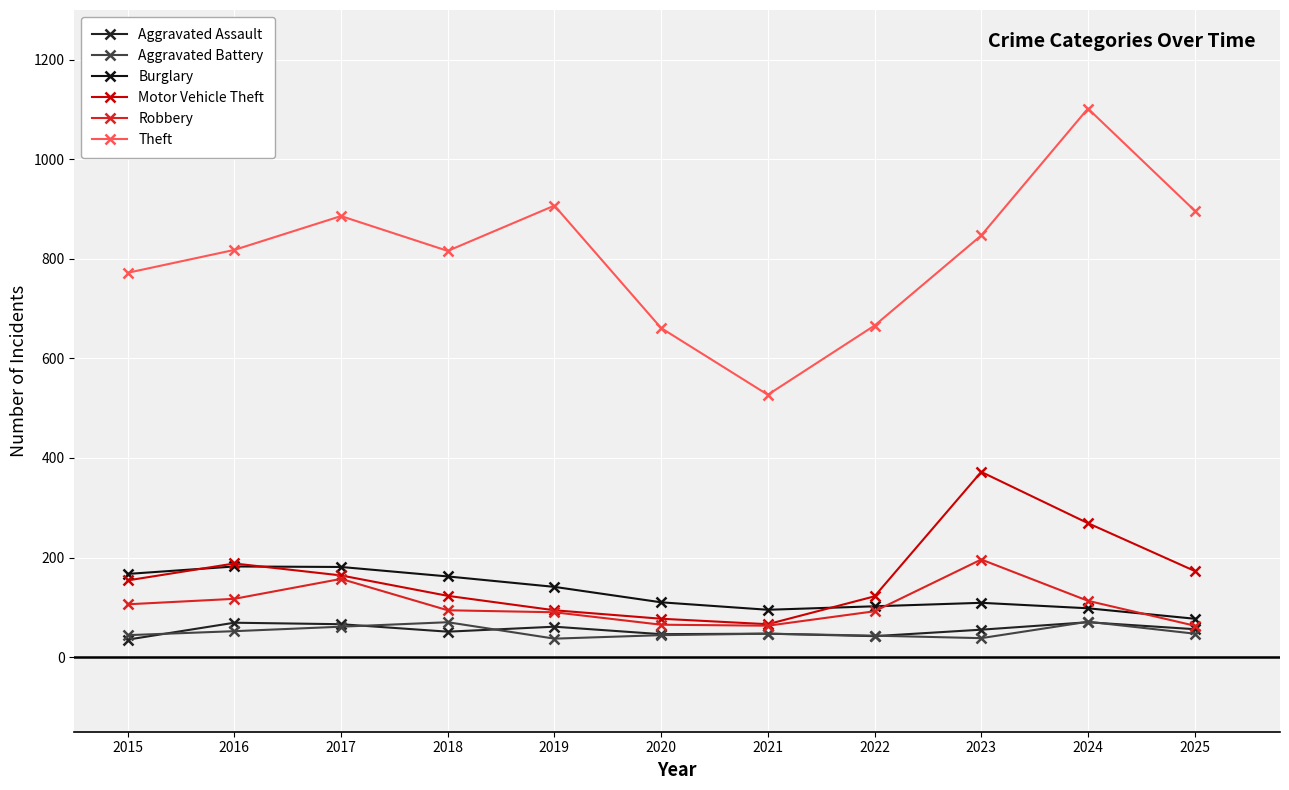

Is it true that Theft equals 335 at 2018?

False